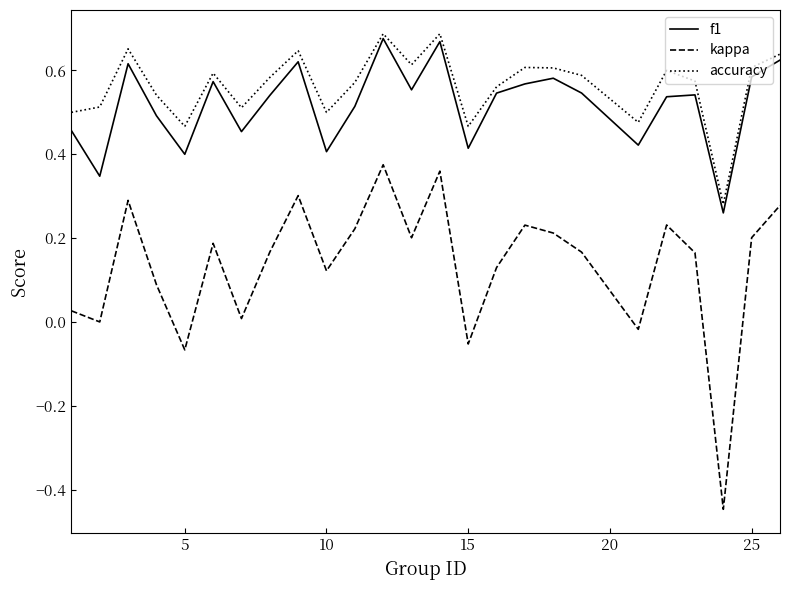

True or false: f1 and kappa intersect in this chart.

False